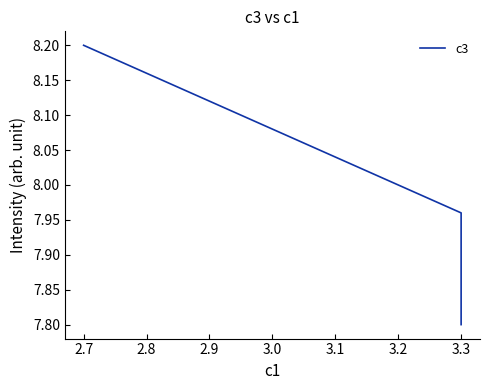

What is the approximate value at 3.3?

7.8